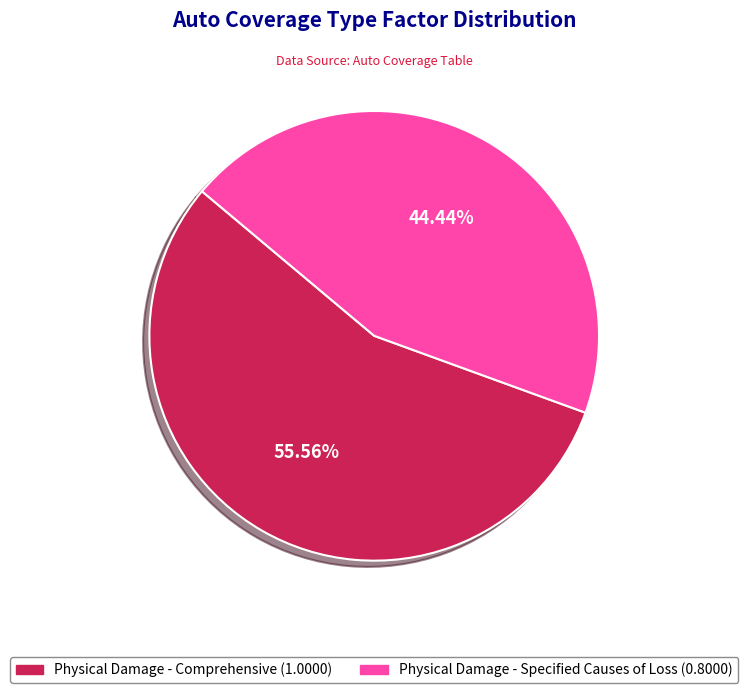

To the nearest percent, what is the difference between the largest and smallest slice percentages?

11%